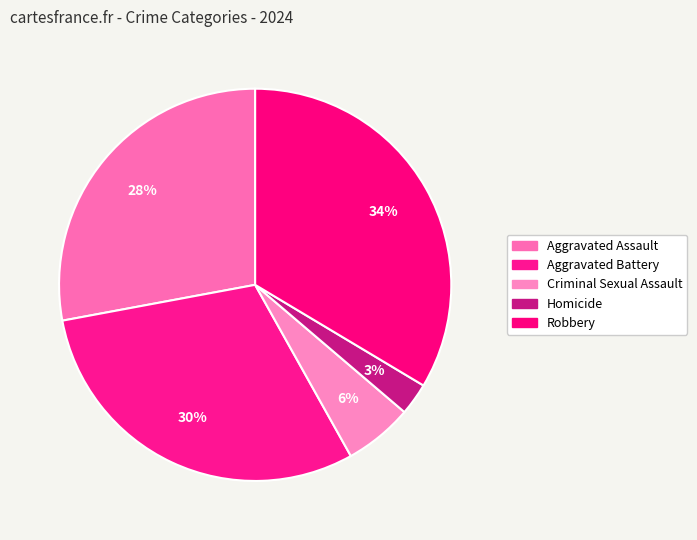

The Aggravated Assault slice represents 28% of the pie. True or false?

True